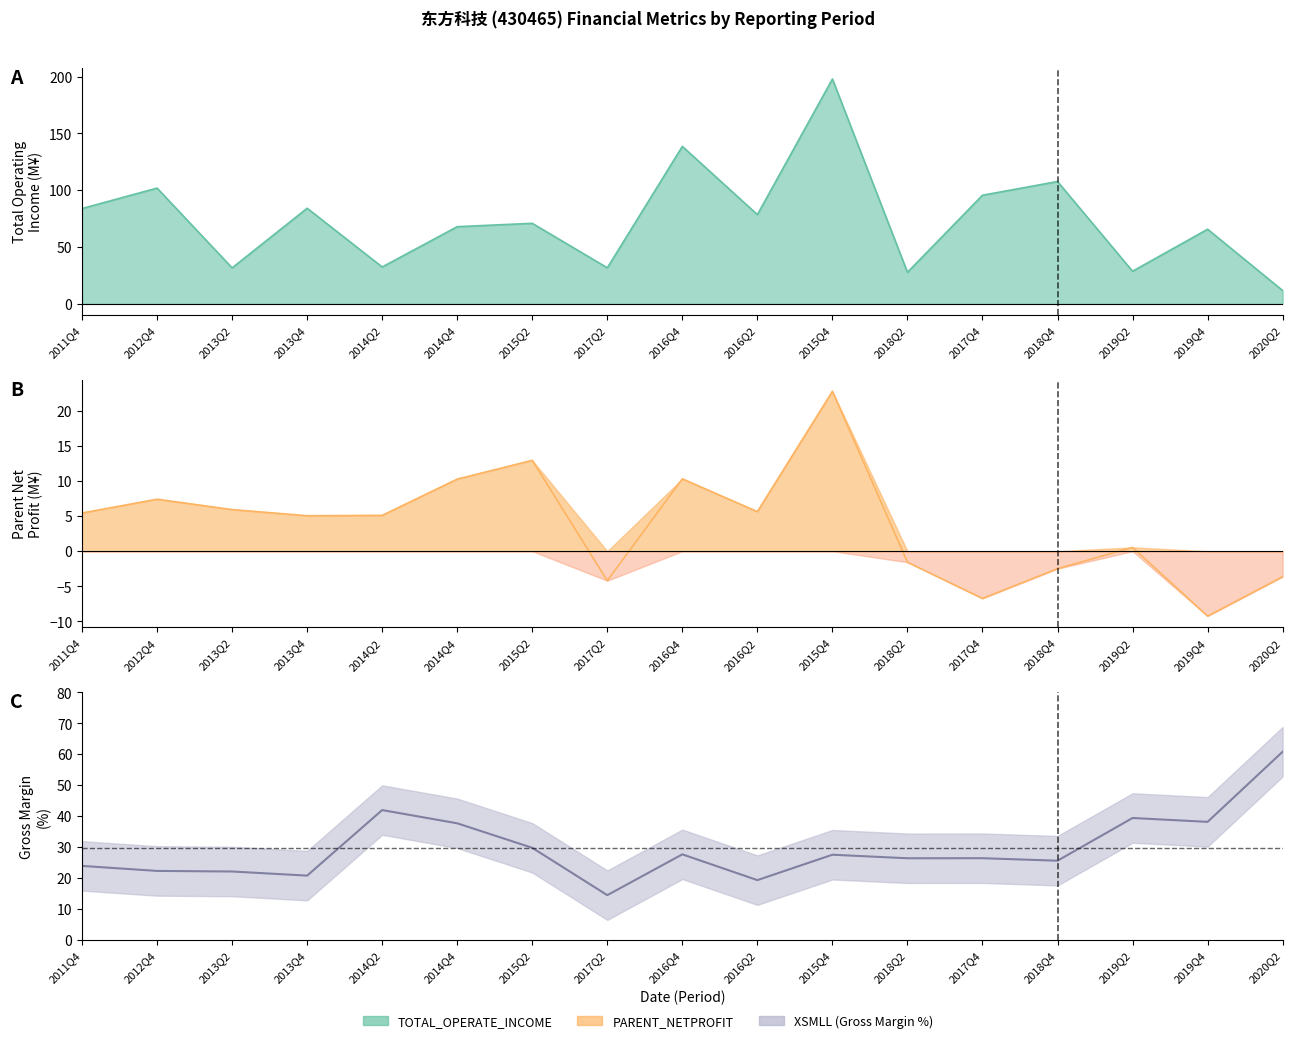

The chart shows a value of 68.2 at 2014Q2. True or false?

False